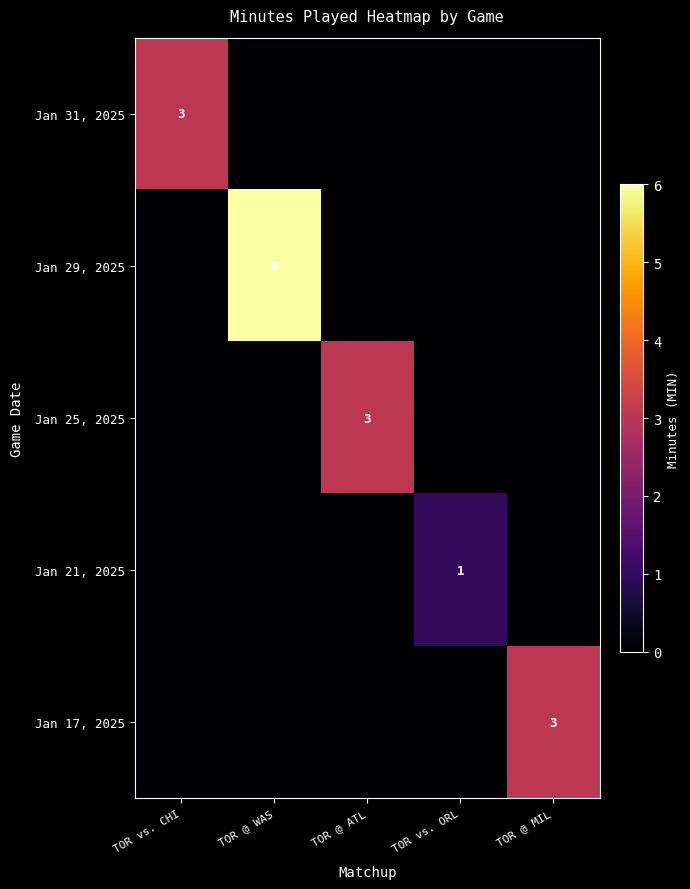

How many categories are shown in the chart?

5